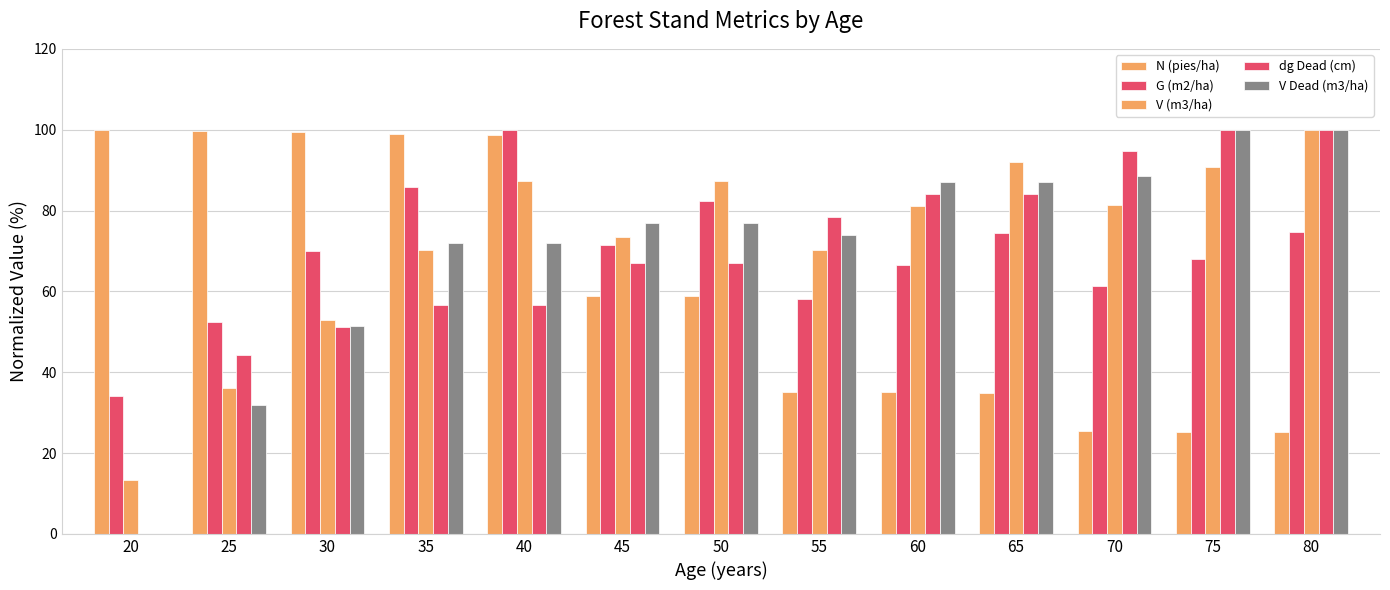

Count the number of data series in this chart.

5